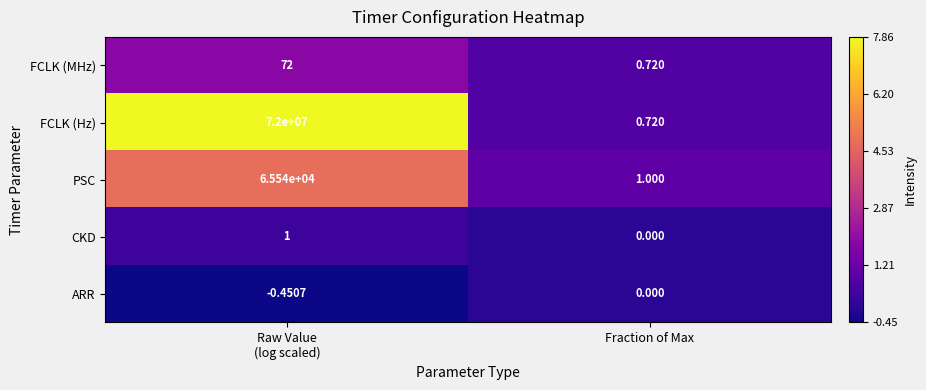

At how many categories does at least one series exceed 0?

2